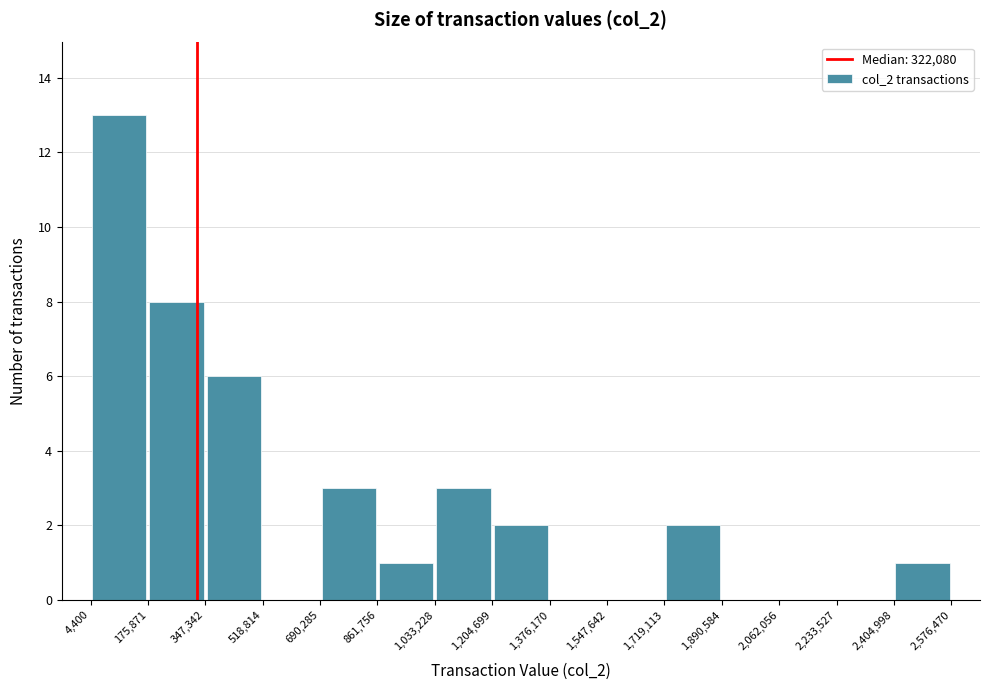

Reading left to right, list every bar in this chart as the range it spans on the x-axis followed by its height. The values are not printed on the chart, so give them approximately, as read against the axis.

4,400 to 175,871: 13
175,871 to 347,342: 8
347,342 to 518,814: 6
518,814 to 690,285: 0
690,285 to 861,756: 3
861,756 to 1,033,228: 1
1,033,228 to 1,204,699: 3
1,204,699 to 1,376,170: 2
1,376,170 to 1,547,642: 0
1,547,642 to 1,719,113: 0
1,719,113 to 1,890,584: 2
1,890,584 to 2,062,056: 0
2,062,056 to 2,233,527: 0
2,233,527 to 2,404,998: 0
2,404,998 to 2,576,470: 1